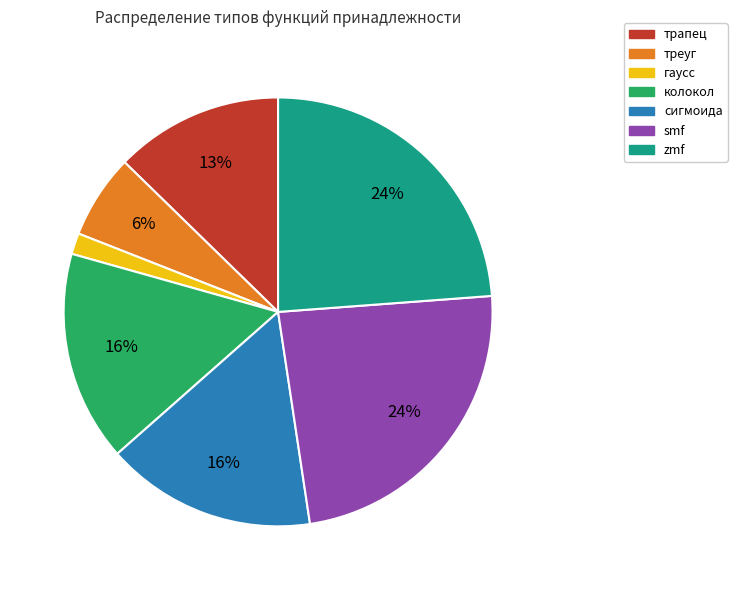

Count the number of slices in the pie.

7